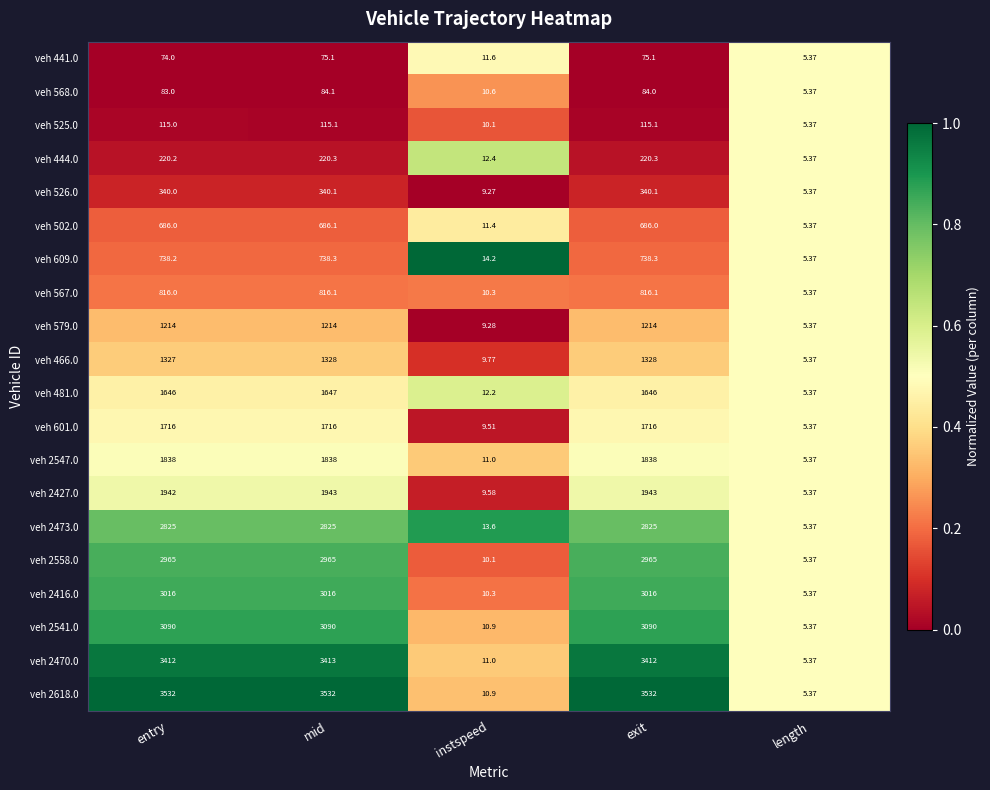

Between instspeed and length, which series saw the biggest shift?

veh 609.0